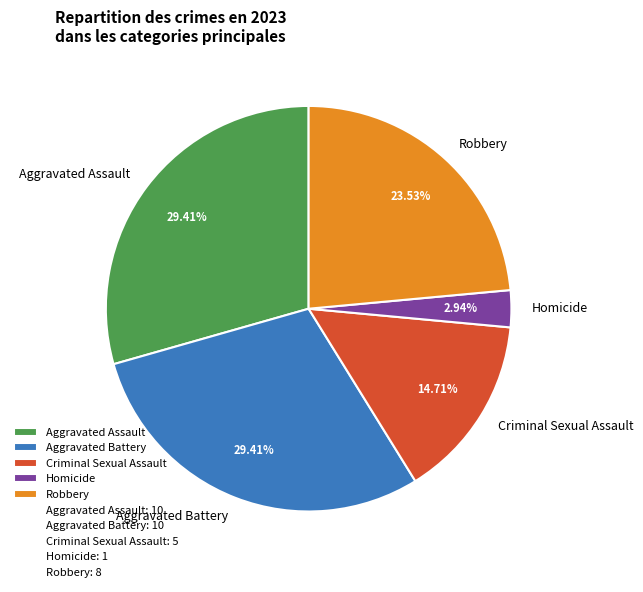

To the nearest percent, what is the difference between the Criminal Sexual Assault and Aggravated Assault slice percentages?

15%